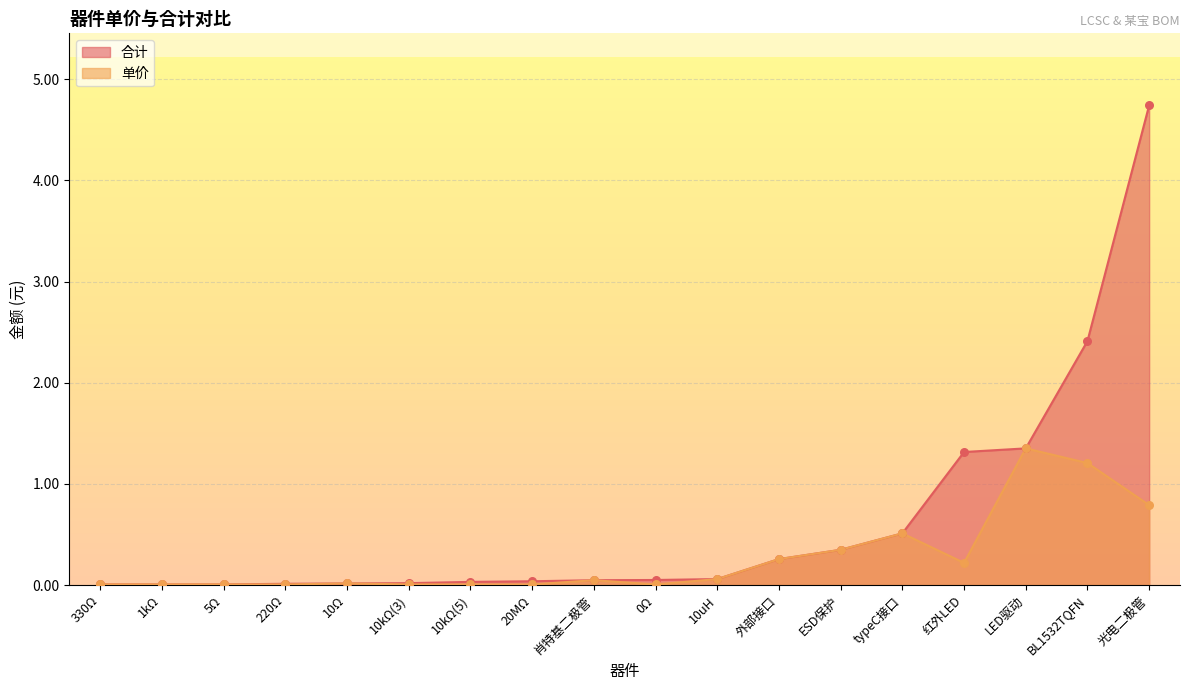

At how many categories does at least one series exceed 4?

1